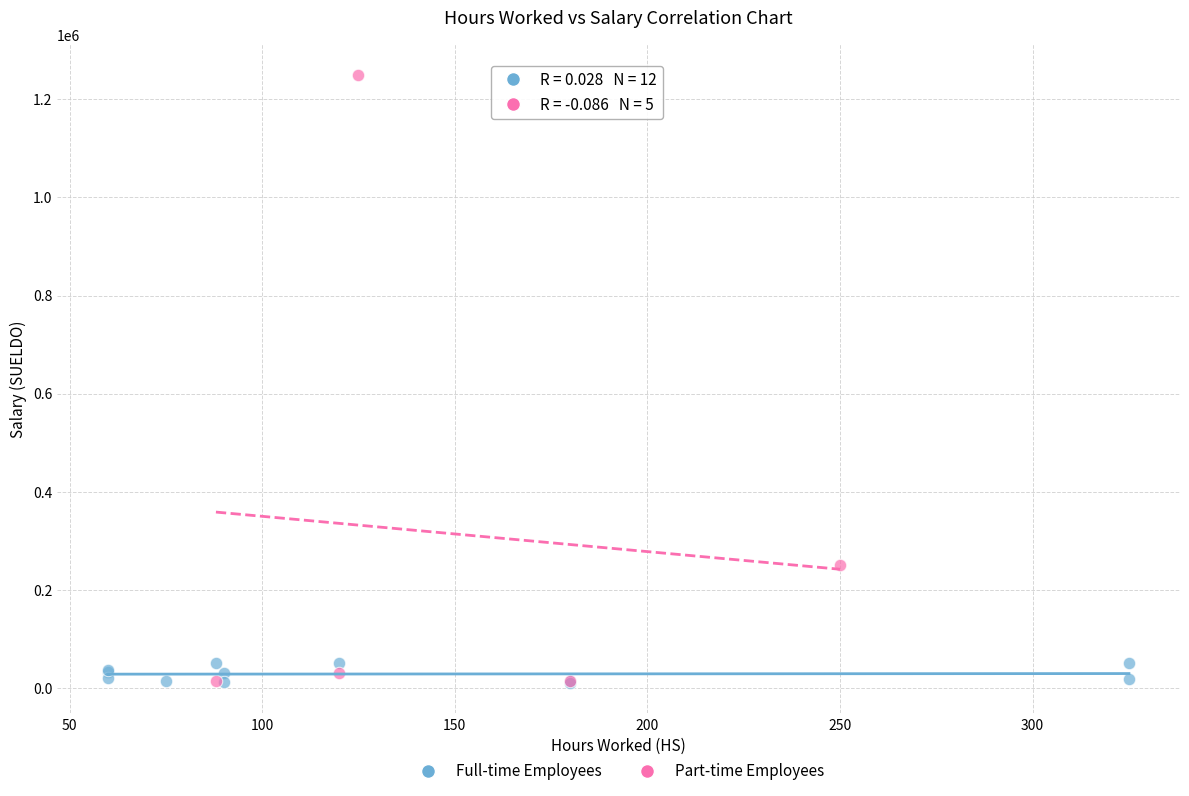

Which series contains the highest Y value?

Part-time Employees